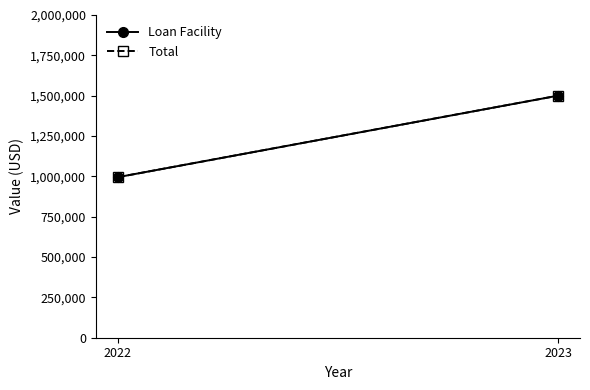

Rank the series by their maximum value, from lowest to highest.

Loan Facility, Total